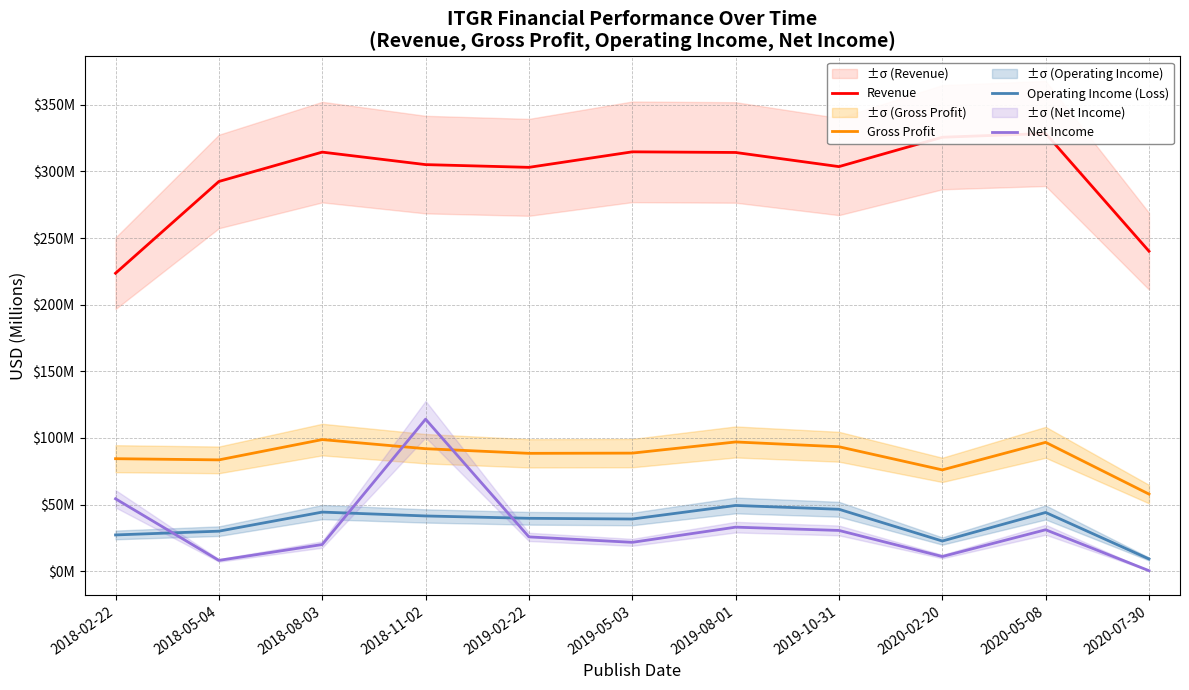

What is the label of the 1st point from the left?

2018-02-22